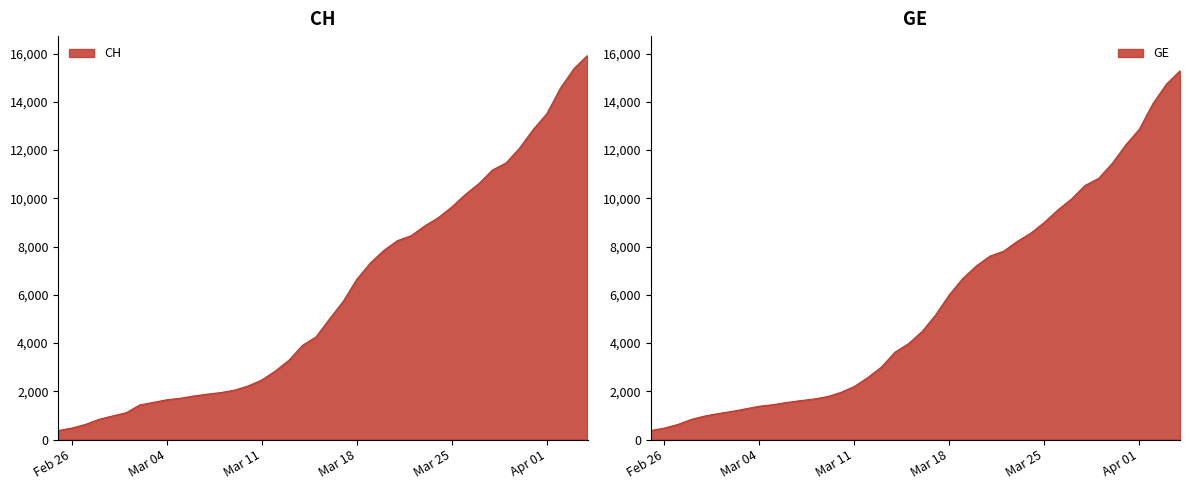

Which category has the lowest value in the CH series?

2020-02-25